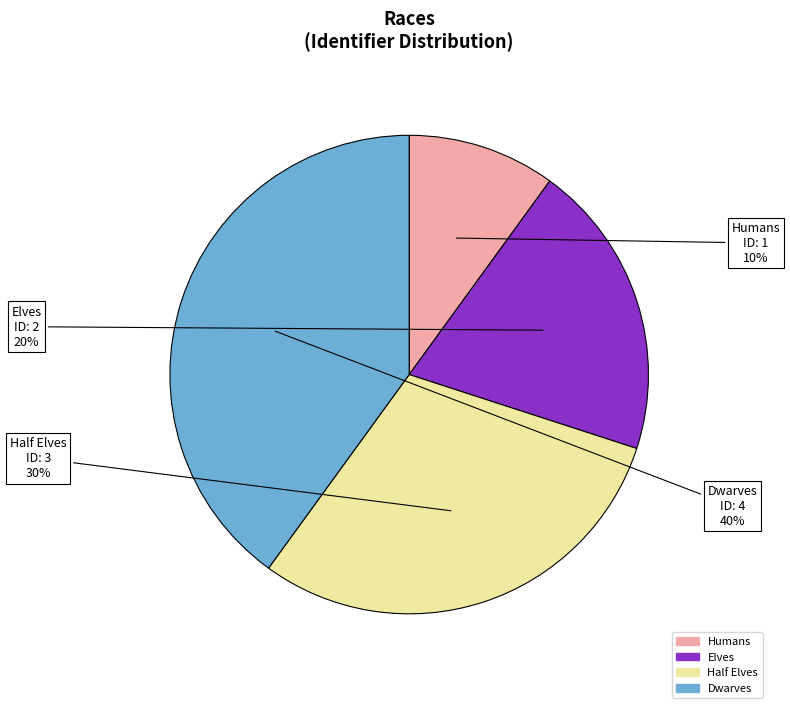

Combined, do Dwarves and Elves account for over 50%?

Yes